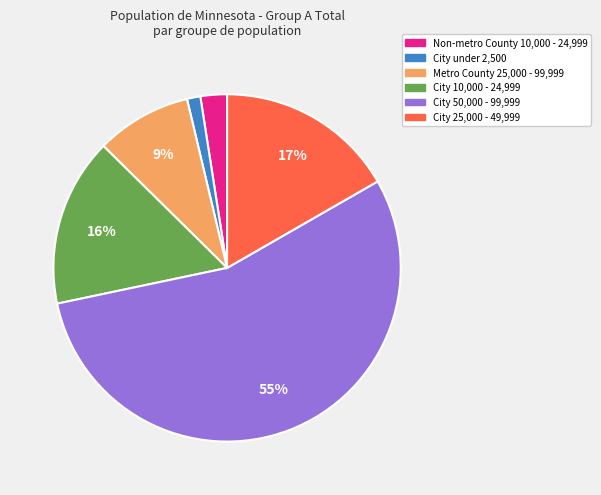

Does any single category account for the majority?

Yes